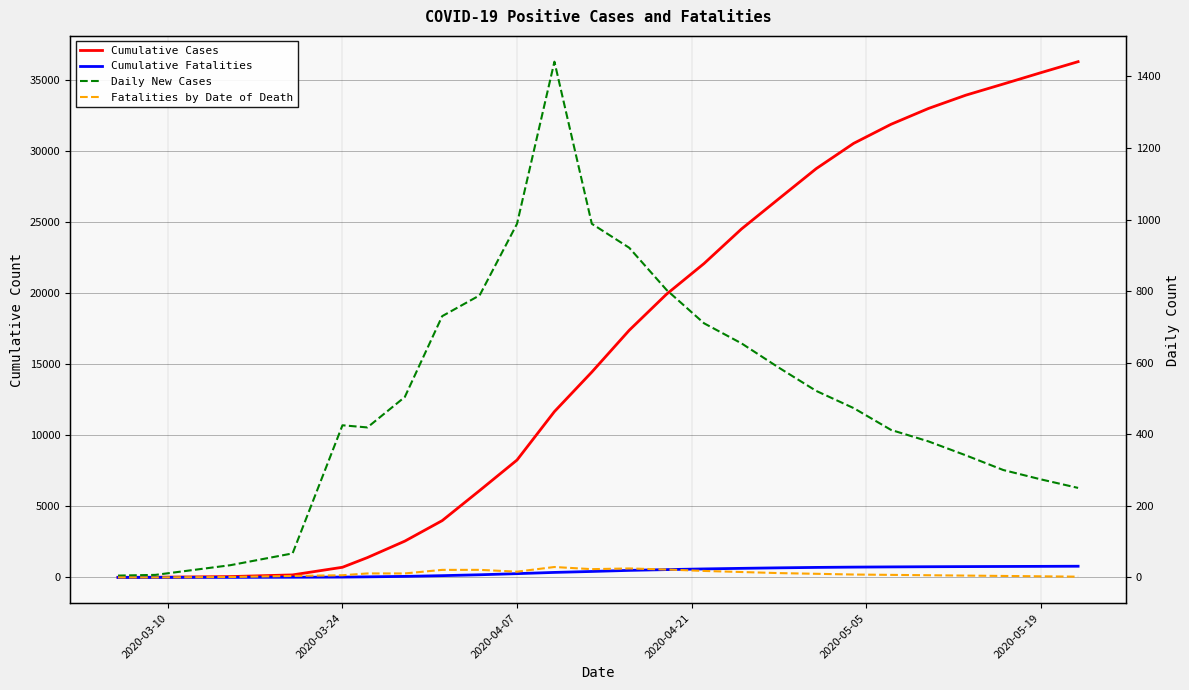

What is the minimum value for Cumulative Cases?

5